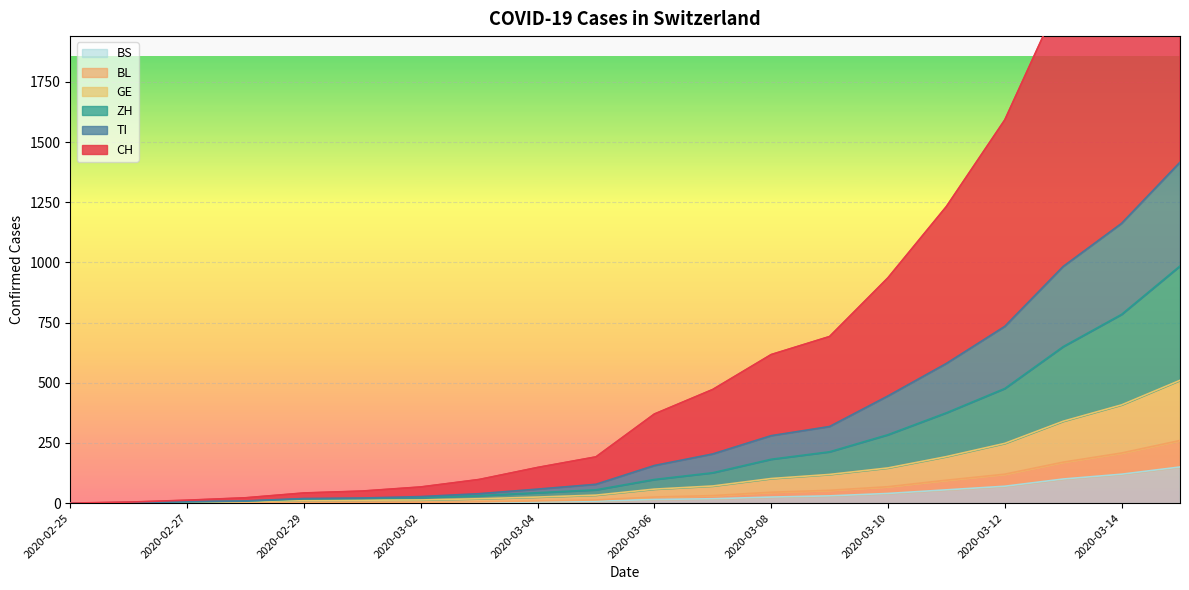

Rank the series at 2020-03-12 from lowest to highest value.

BS, BL, GE, ZH, TI, CH